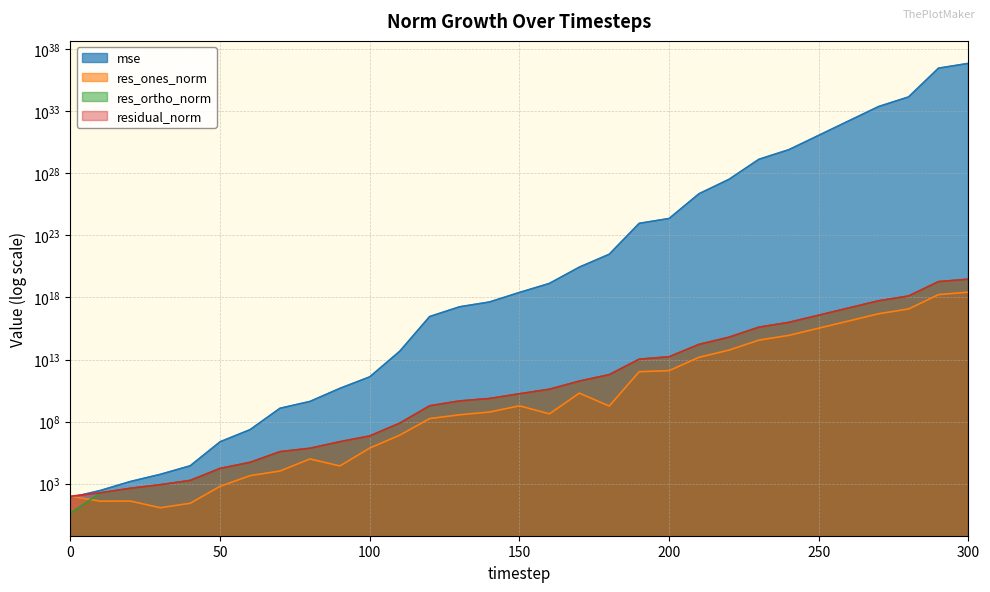

True or false: residual_norm and res_ones_norm intersect in this chart.

False